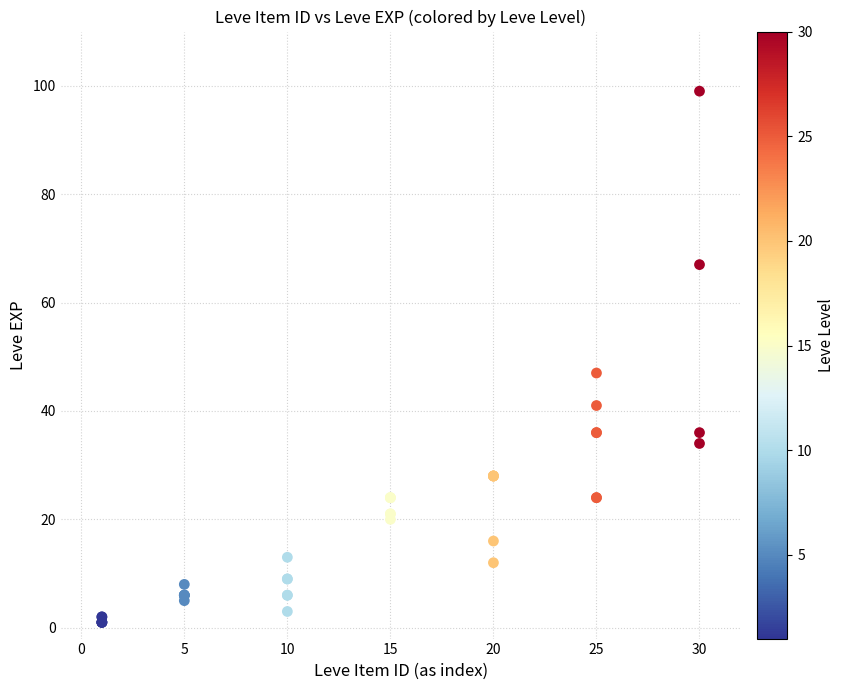

What Y value in the scatter plot is closest to 50?

47